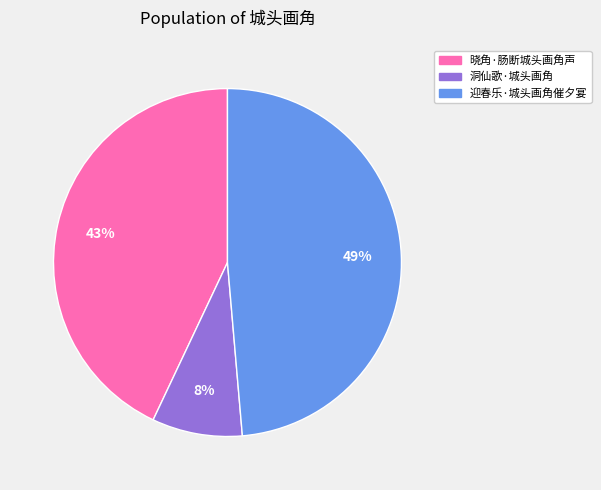

Which slice is the largest?

迎春乐·城头画角催夕宴